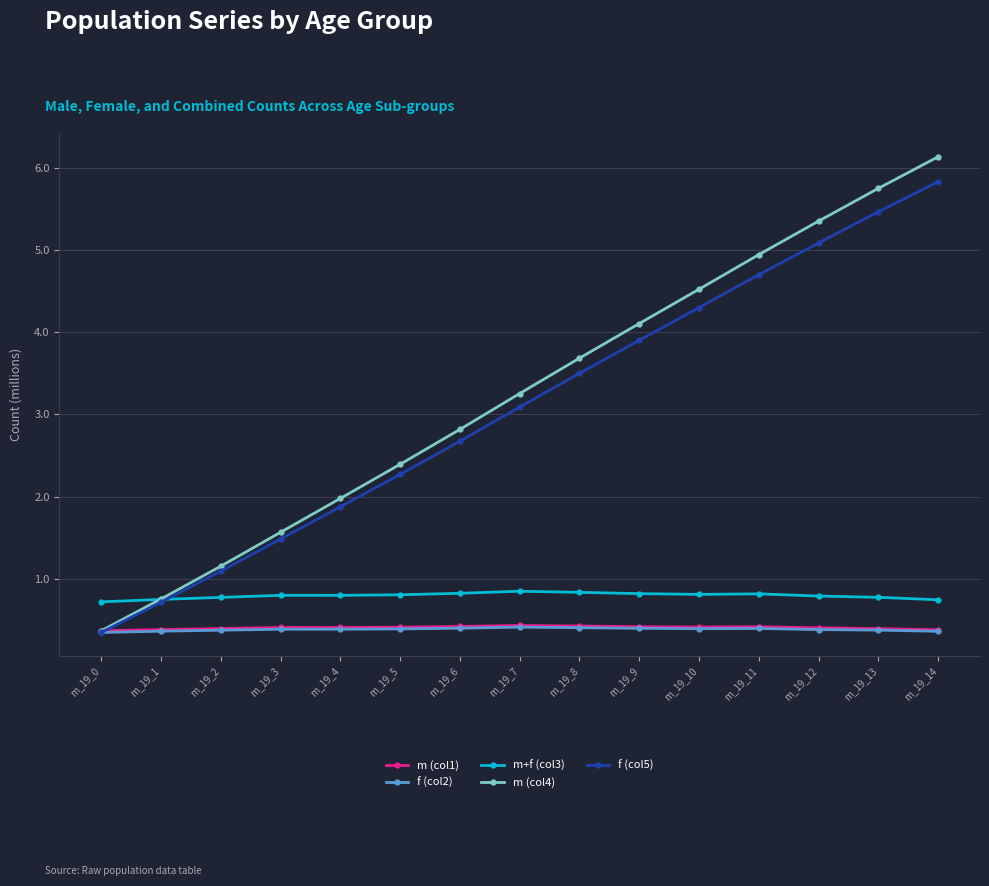

Where does the m (col4) series first go above 3?

m_19_7